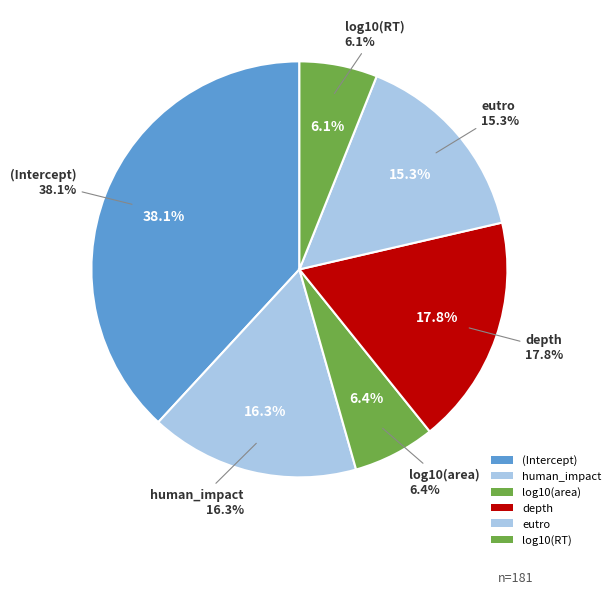

What is the total percentage of eutro and log10(area)?

21.7%